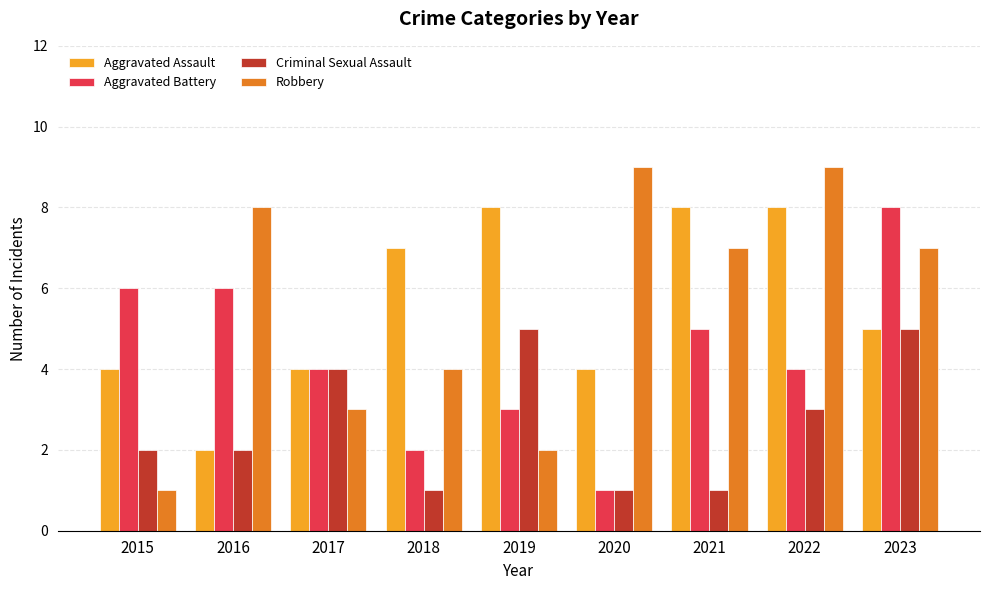

The Criminal Sexual Assault series shows 2 at 2022. True or false?

False